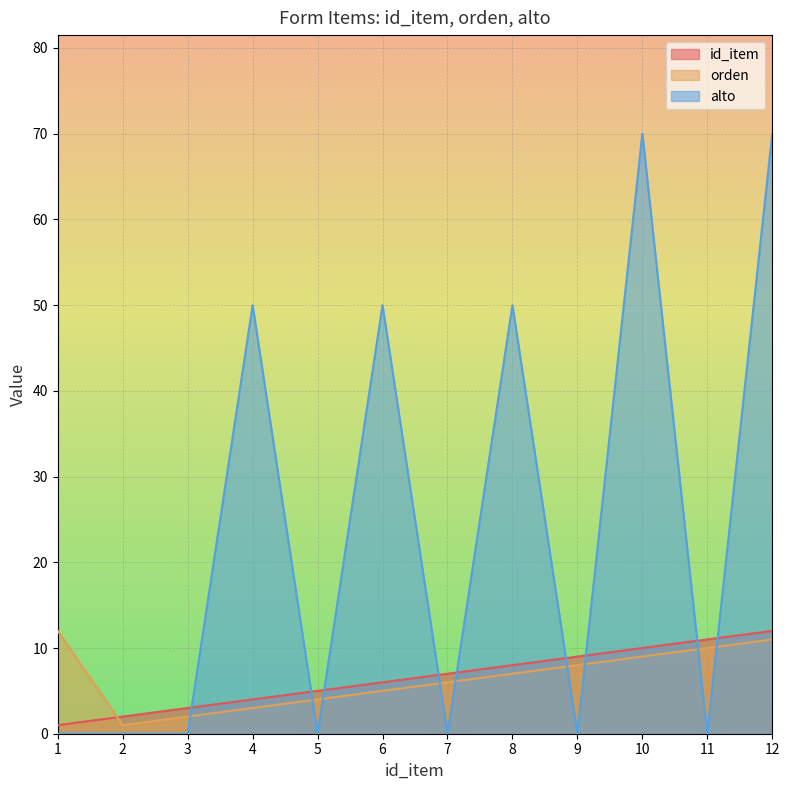

In orden, how many points are lower than both neighbors (excluding endpoints)?

1